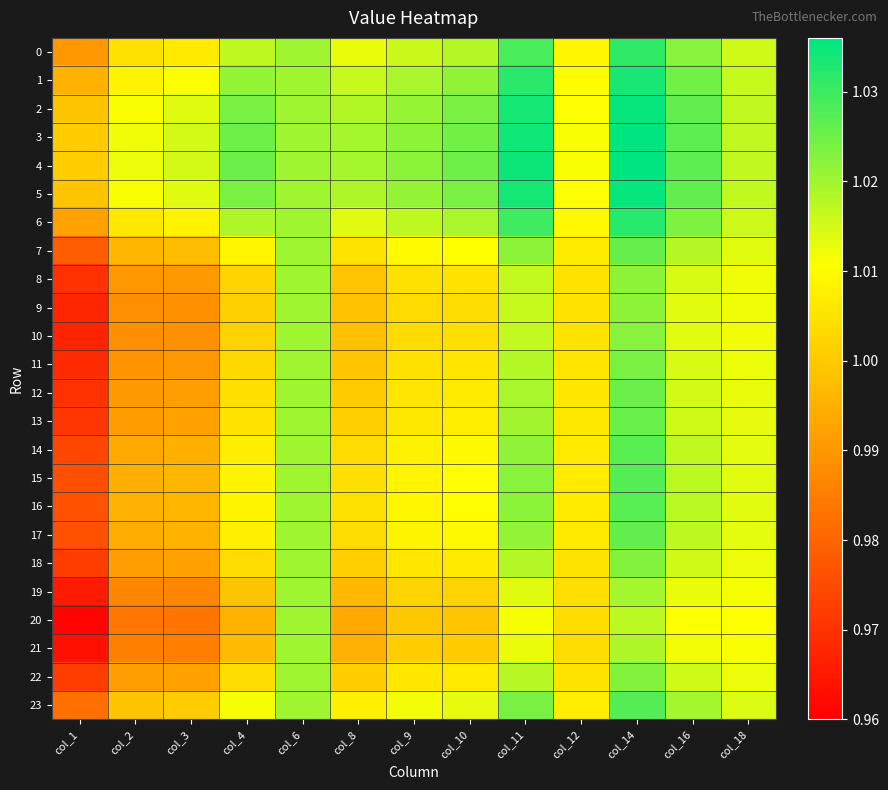

Rank the series by their maximum value, from lowest to highest.

19, 20, 21, 8, 9, 10, 22, 18, 11, 12, 13, 7, 17, 14, 16, 23, 15, 0, 6, 1, 2, 5, 3, 4